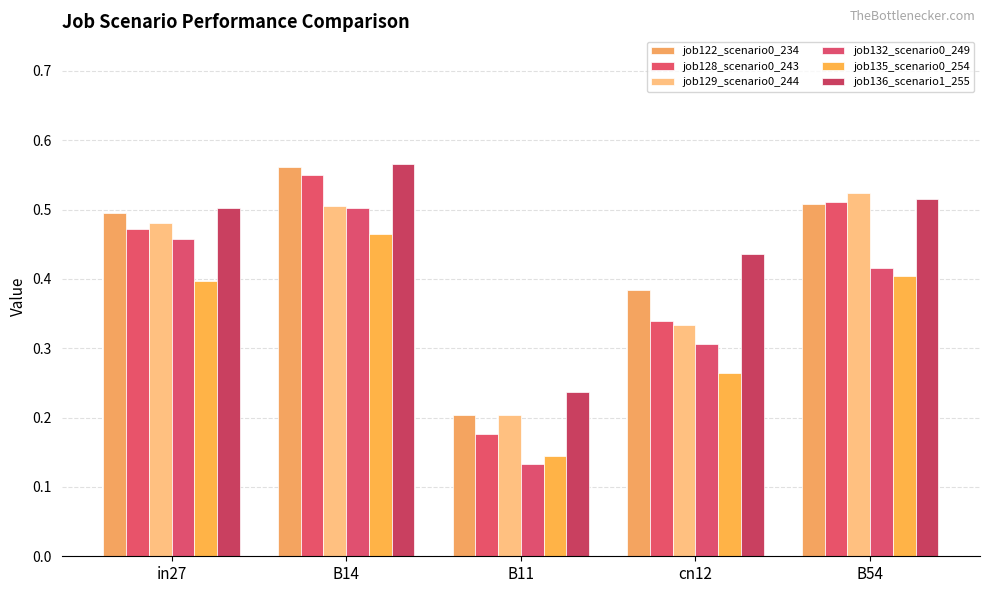

How many data points does each series have?

5